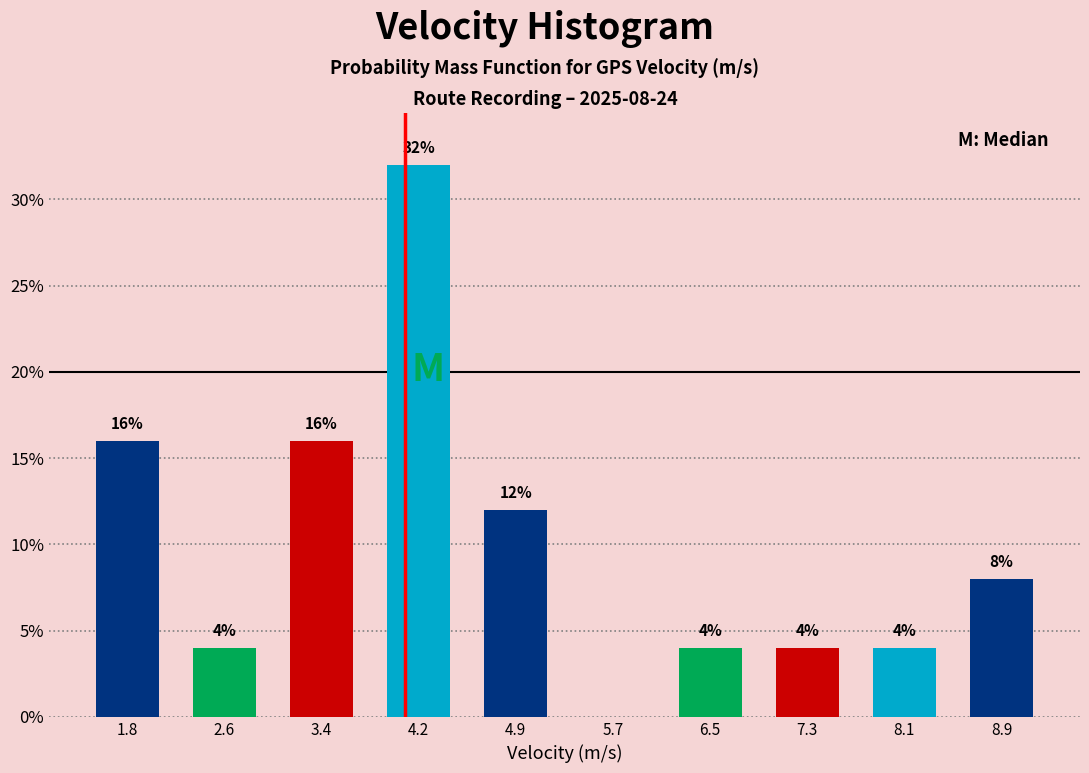

Which range on the x-axis has the tallest bar?

3.8 to 4.6